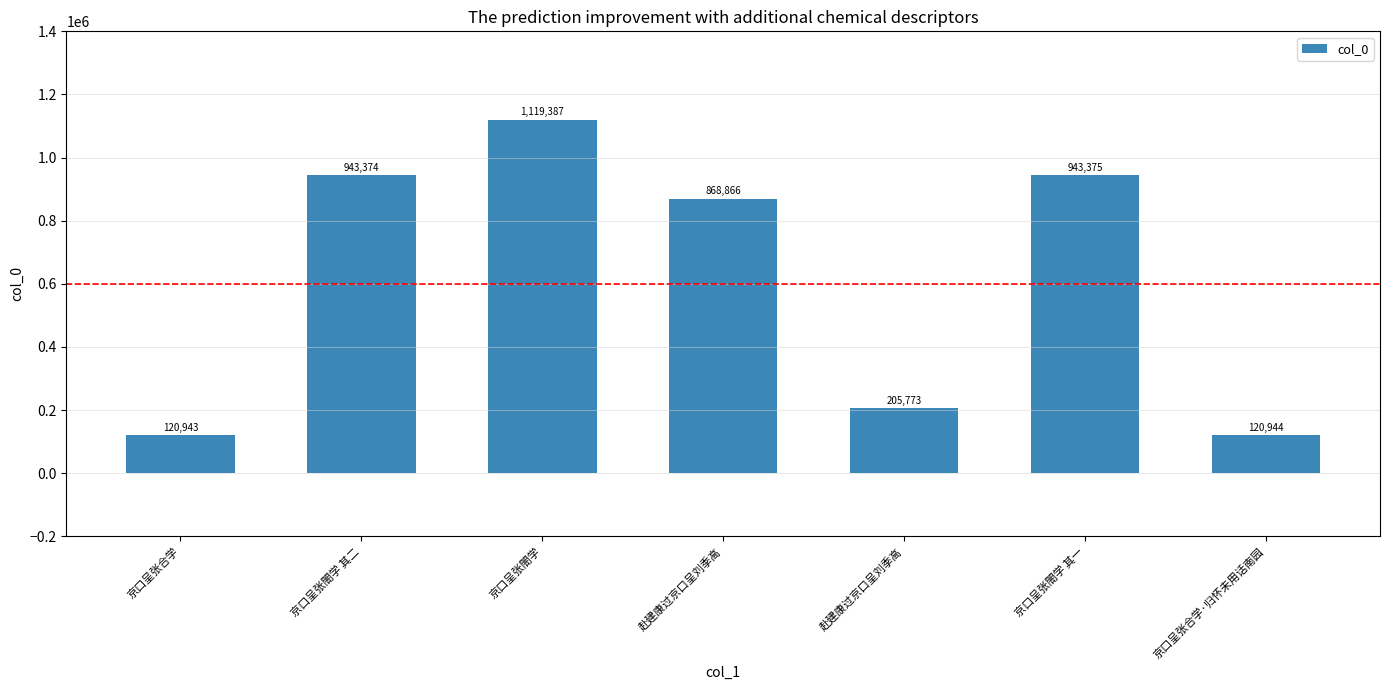

Approximately how many times larger is the value at 赴建康过京口呈刘季高 compared to 京口呈张閤学?

0.8